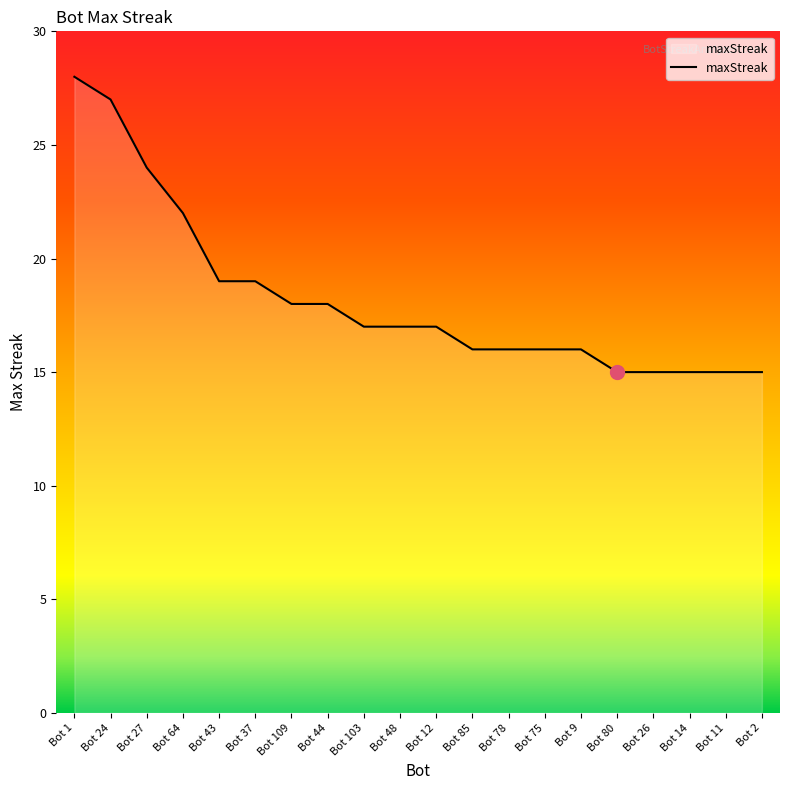

What is the minimum value shown in the chart?

15